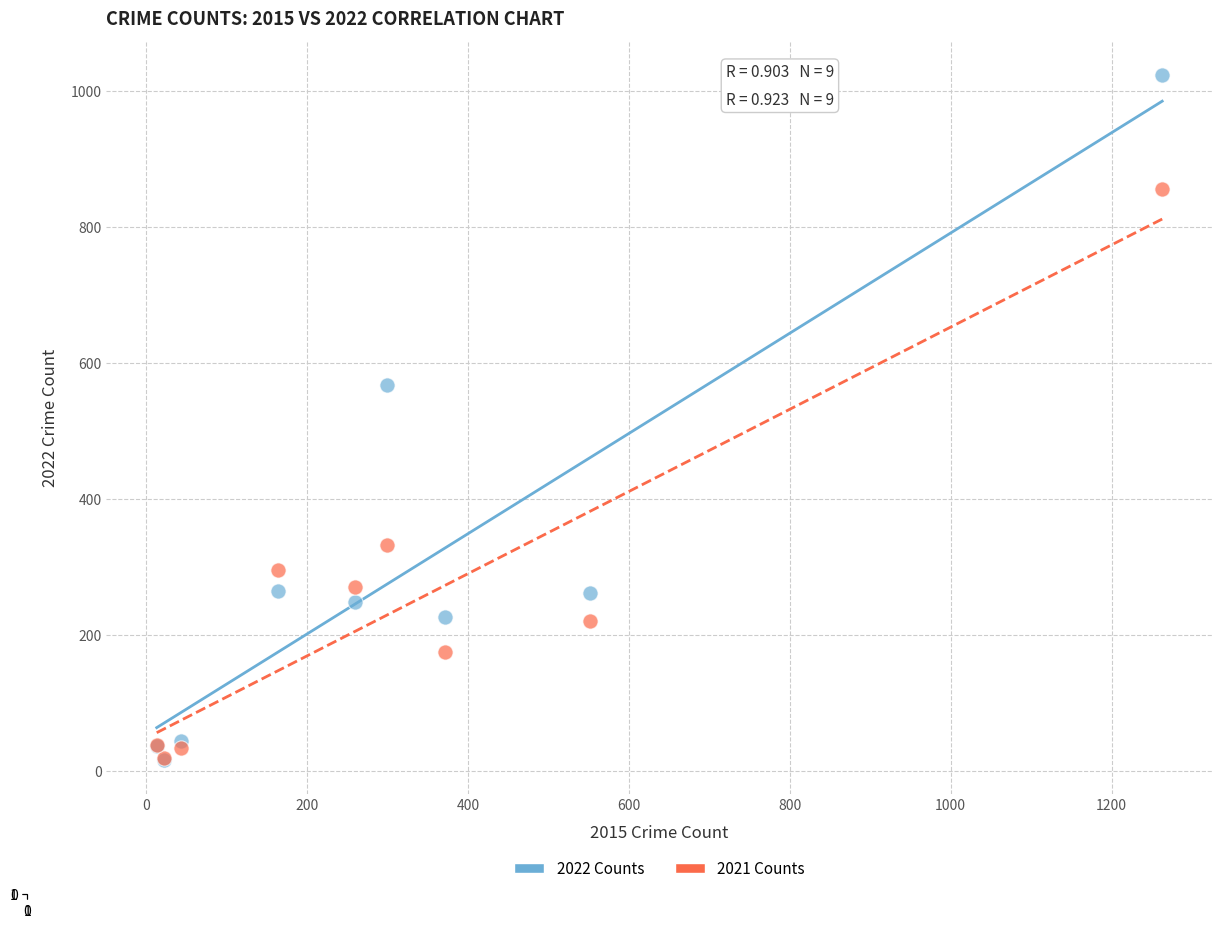

Across all series, what Y value is closest to 519?

567